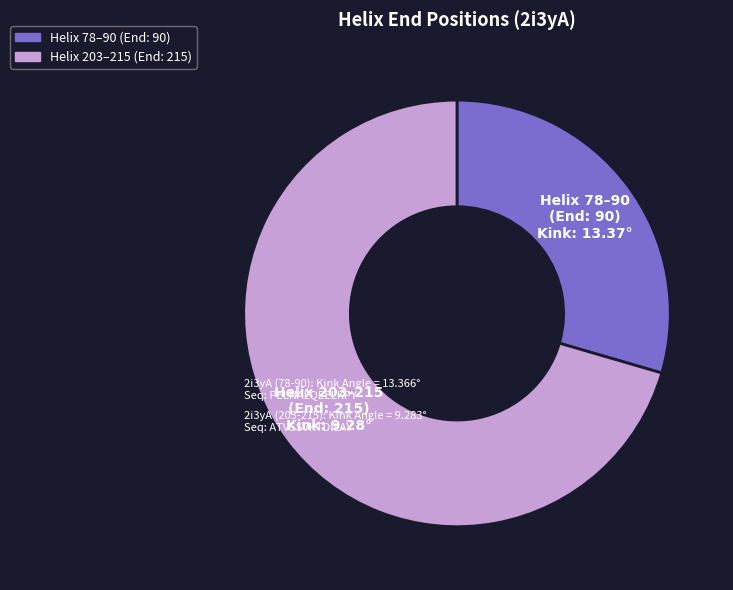

Is there a majority slice in this chart?

Yes